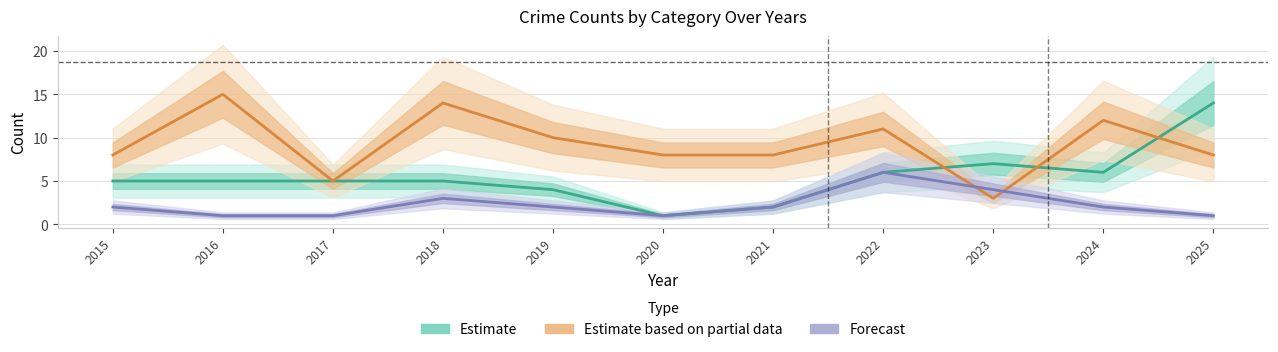

At which label does Estimate based on partial data reach its peak?

2016